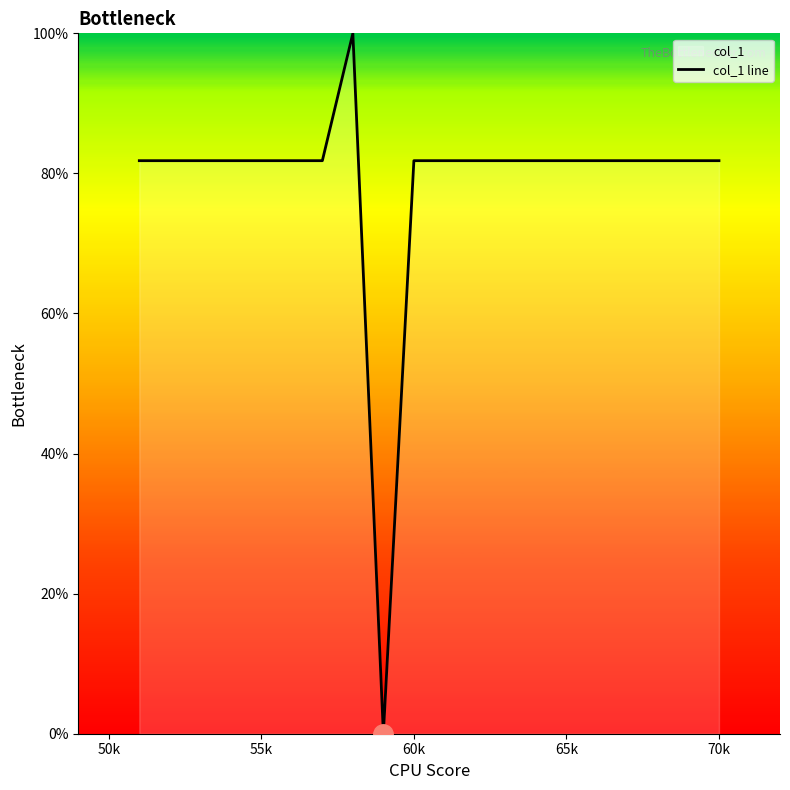

Is it true that the value at 70k is 20.0?

False